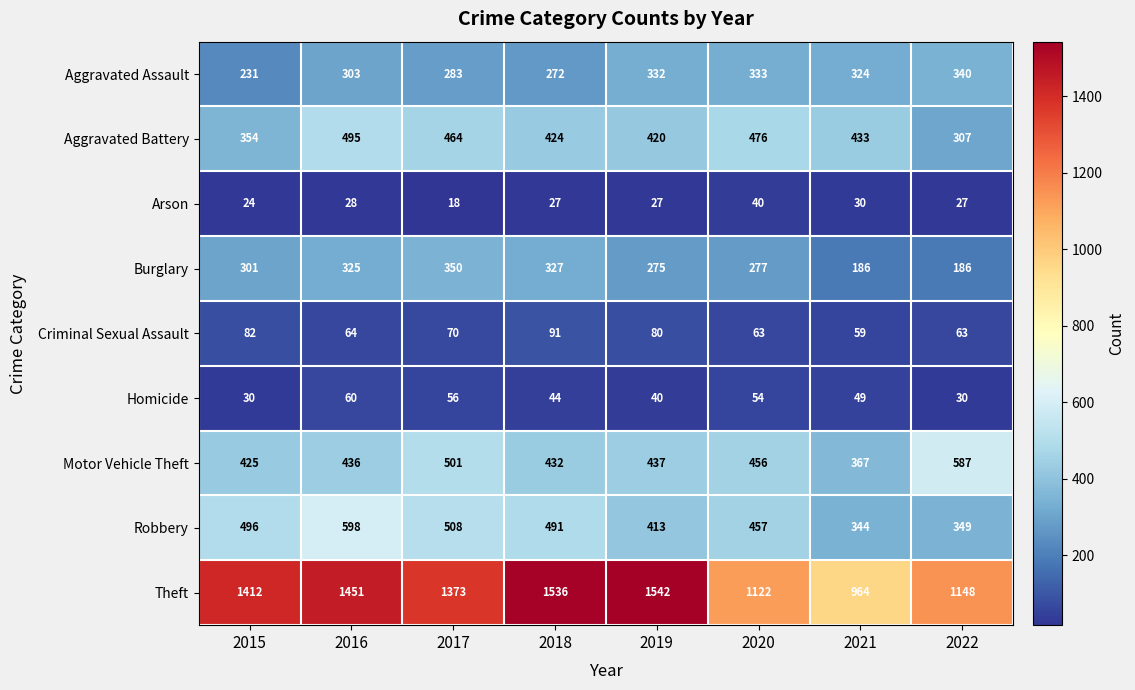

Is the value of Aggravated Battery at 2019 greater than the value of Aggravated Assault at 2017?

Yes